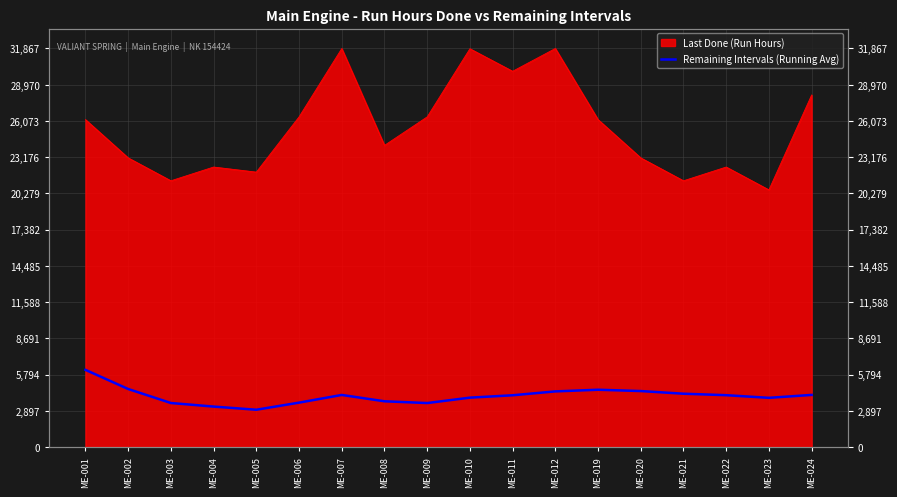

The value at ME-021 is 6338.8. True or false?

False